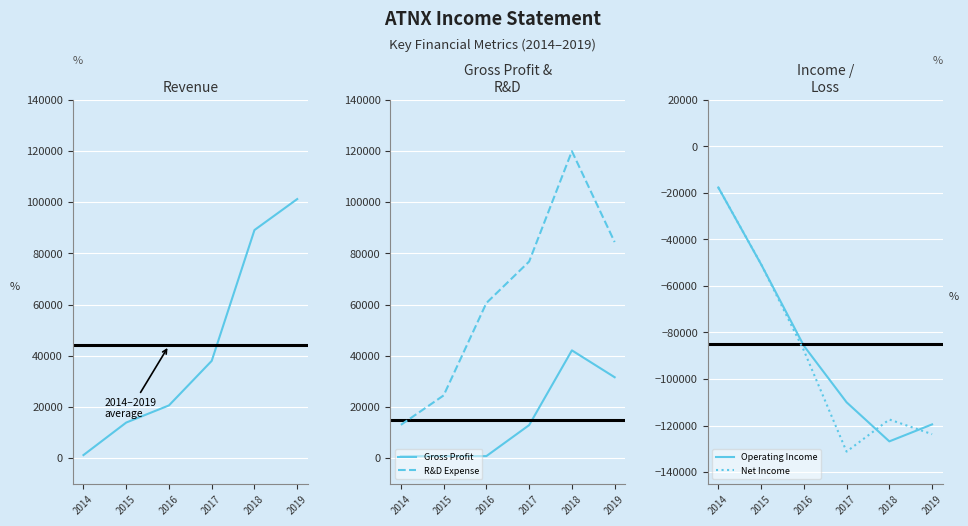

Between 2014 and 2018, which series saw the biggest shift?

Operating Income